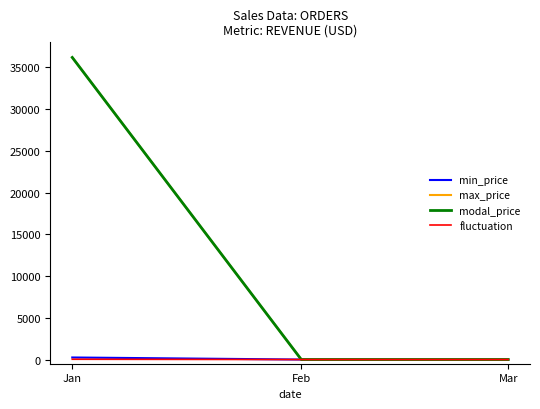

Does the chart display data point markers on the line(s)?

No